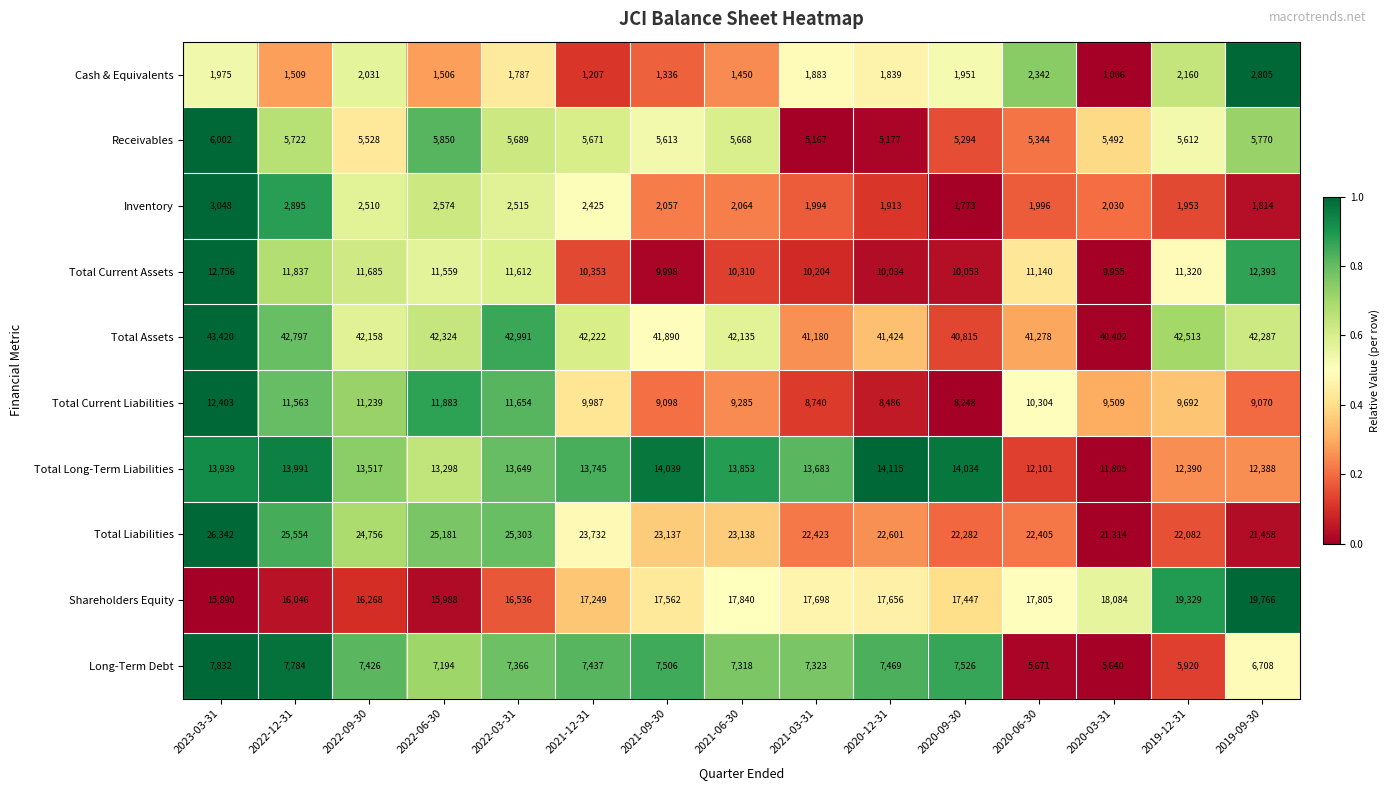

Which series has the largest total across all categories?

Total Assets